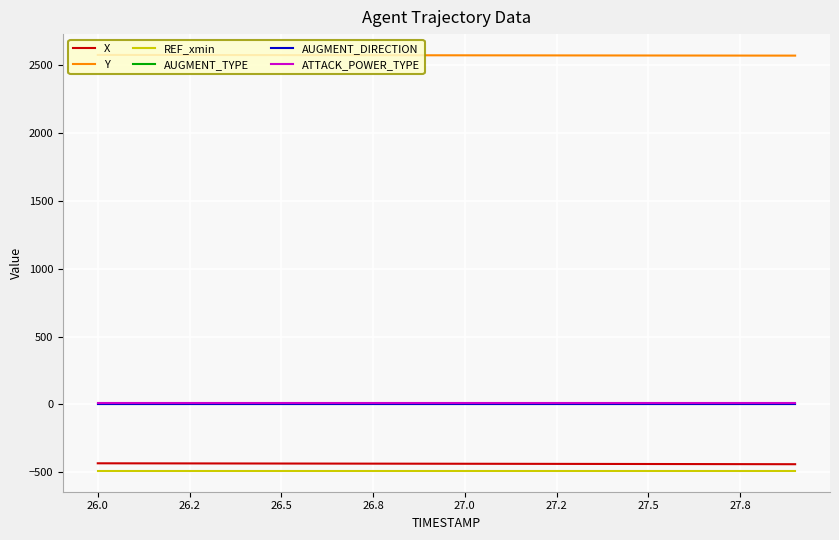

True or false: AUGMENT_DIRECTION and X cross at least once.

False